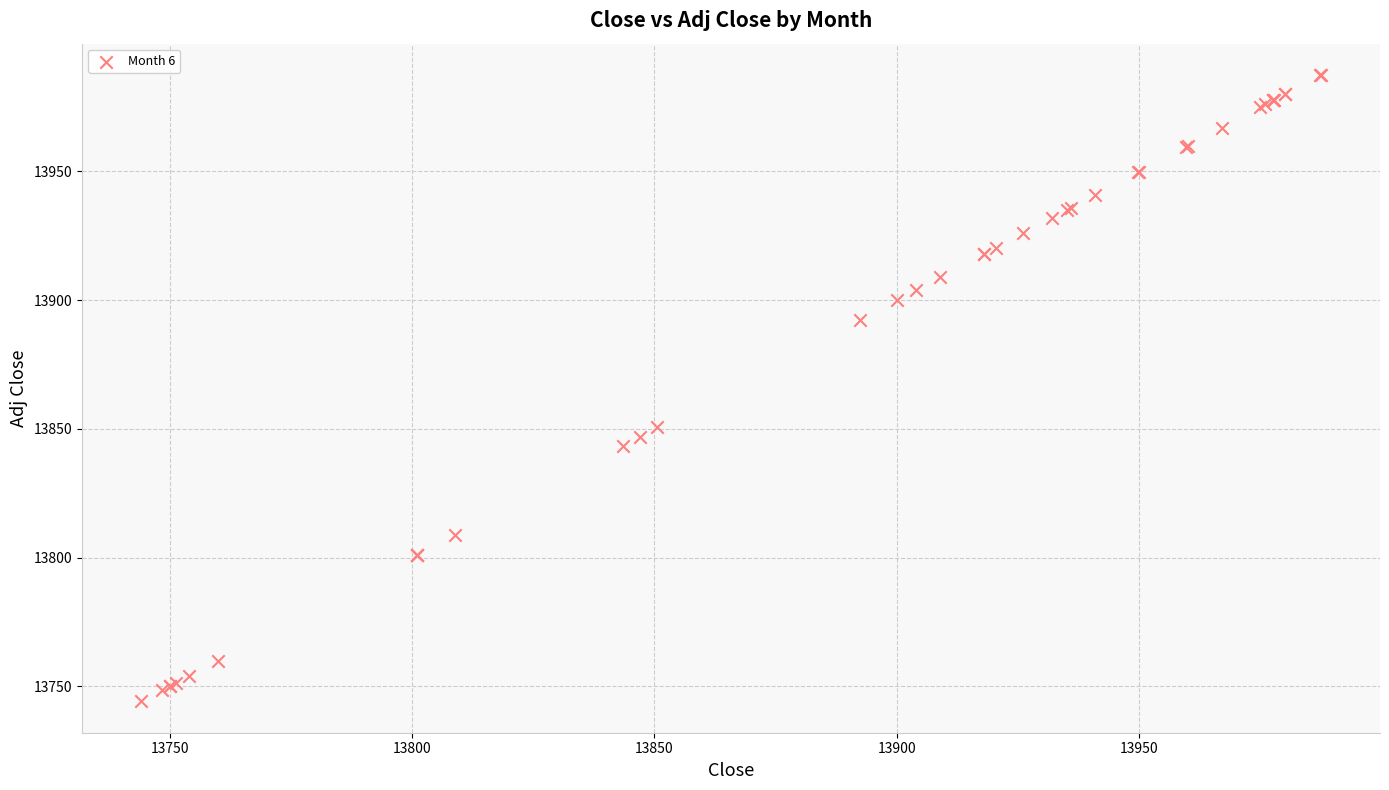

What Y value in the scatter plot is closest to 13865?

13850.6